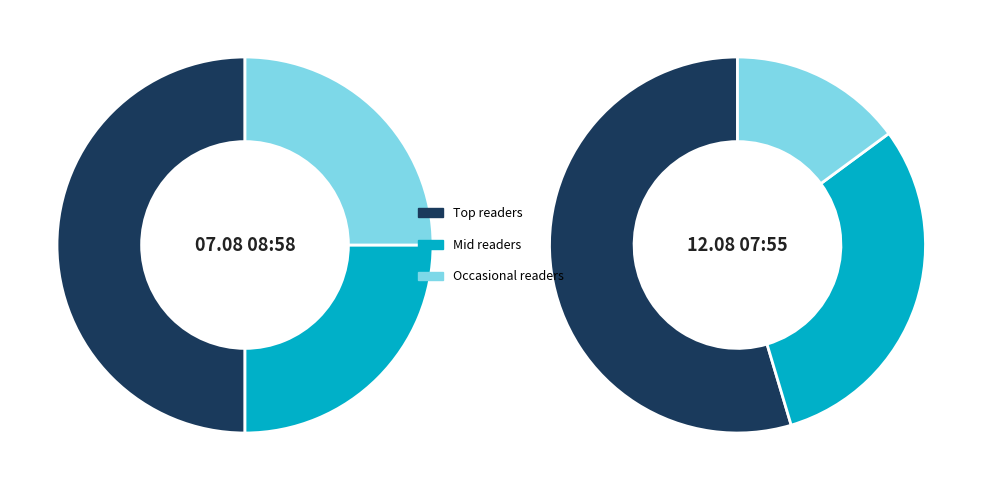

Rank the series by their maximum value, from lowest to highest.

07.08 (early), 12.08 (mid)